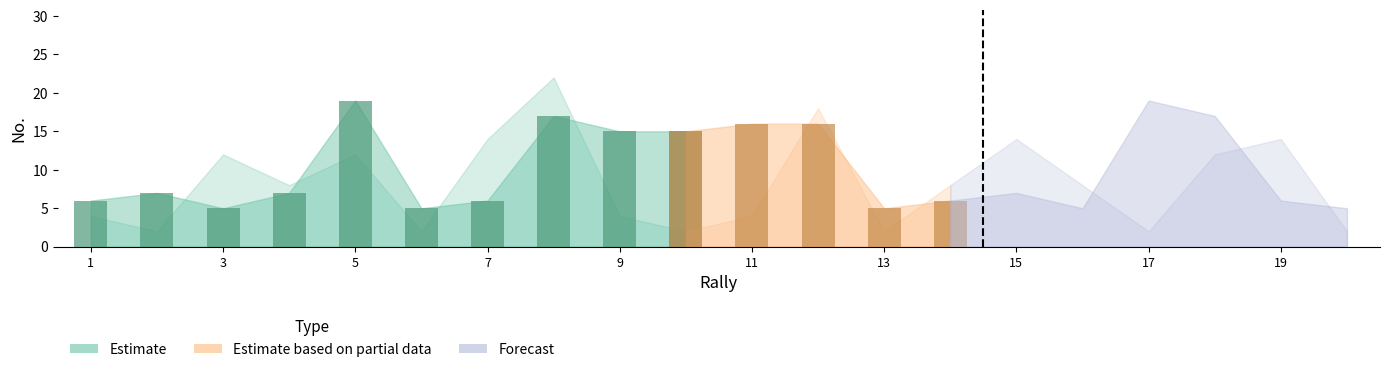

List the labels in order of ITA value, smallest first.

3, 6, 13, 16, 20, 1, 7, 14, 19, 2, 4, 15, 9, 10, 11, 12, 8, 18, 5, 17